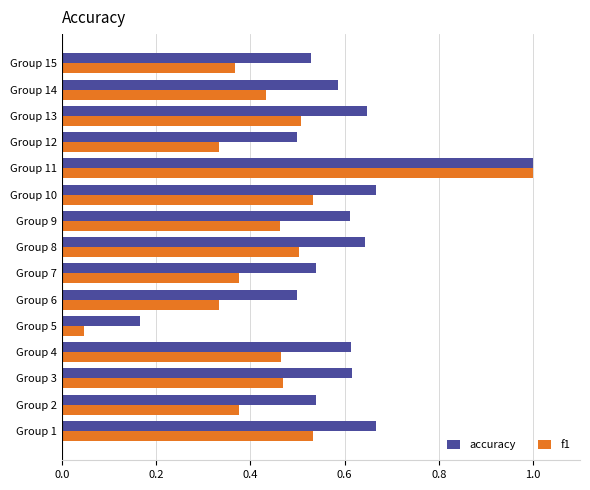

What is the maximum value for f1?

1.0